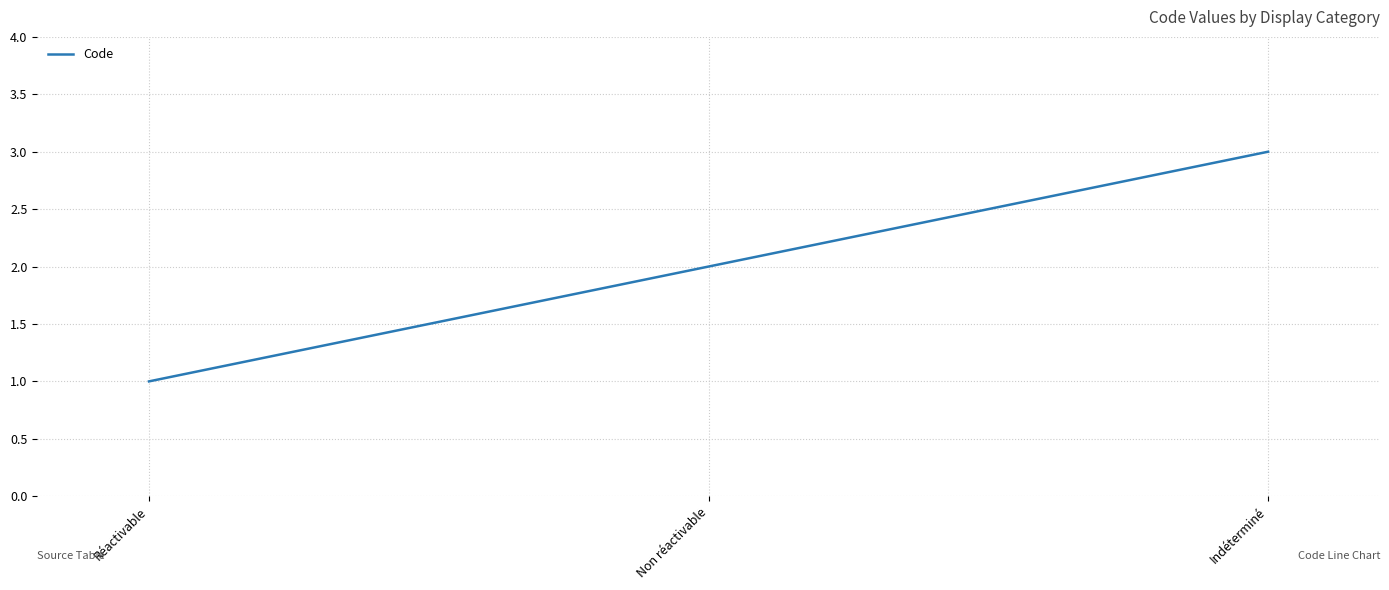

The chart shows a value of 1 at Réactivable. True or false?

True